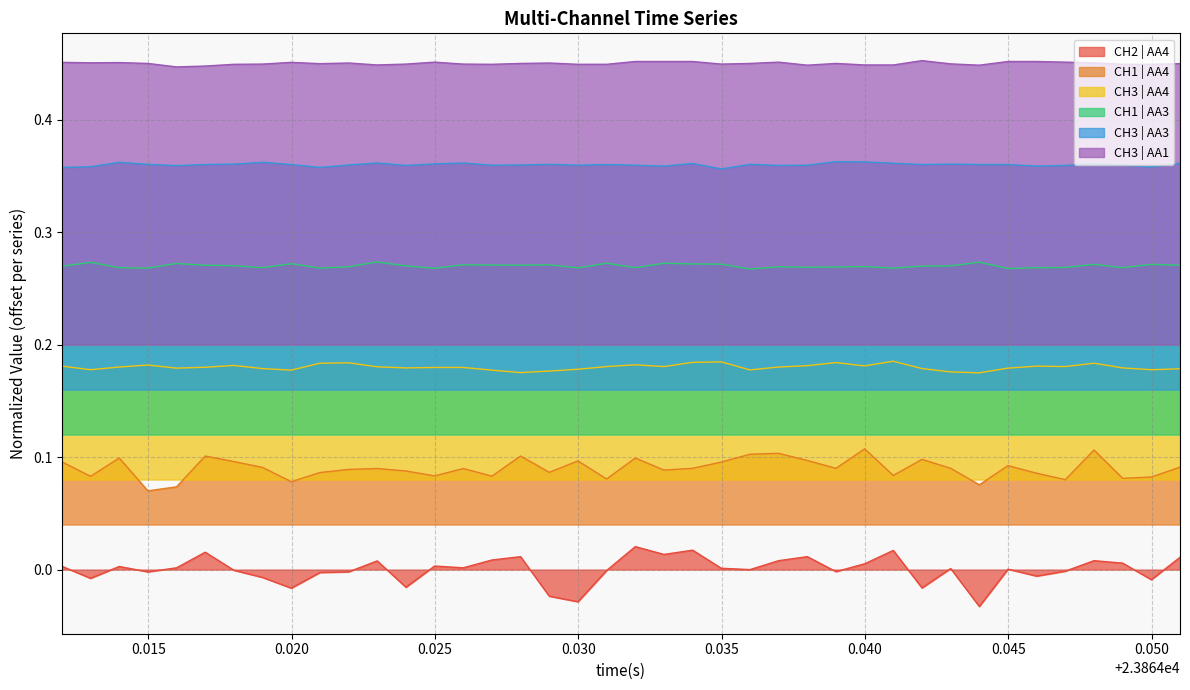

List the series in order of their peak value, highest first.

CH3 | AA1, CH3 | AA3, CH1 | AA3, CH3 | AA4, CH1 | AA4, CH2 | AA4